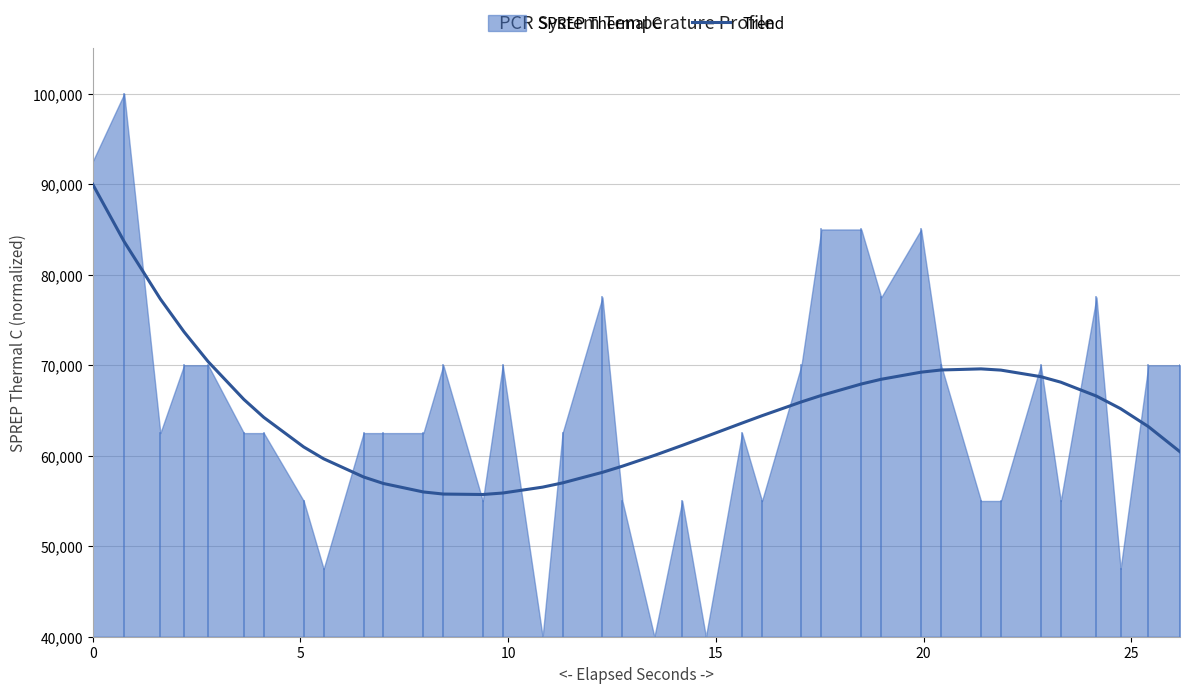

How many points are higher than both their immediate neighbors (excluding endpoints)?

1